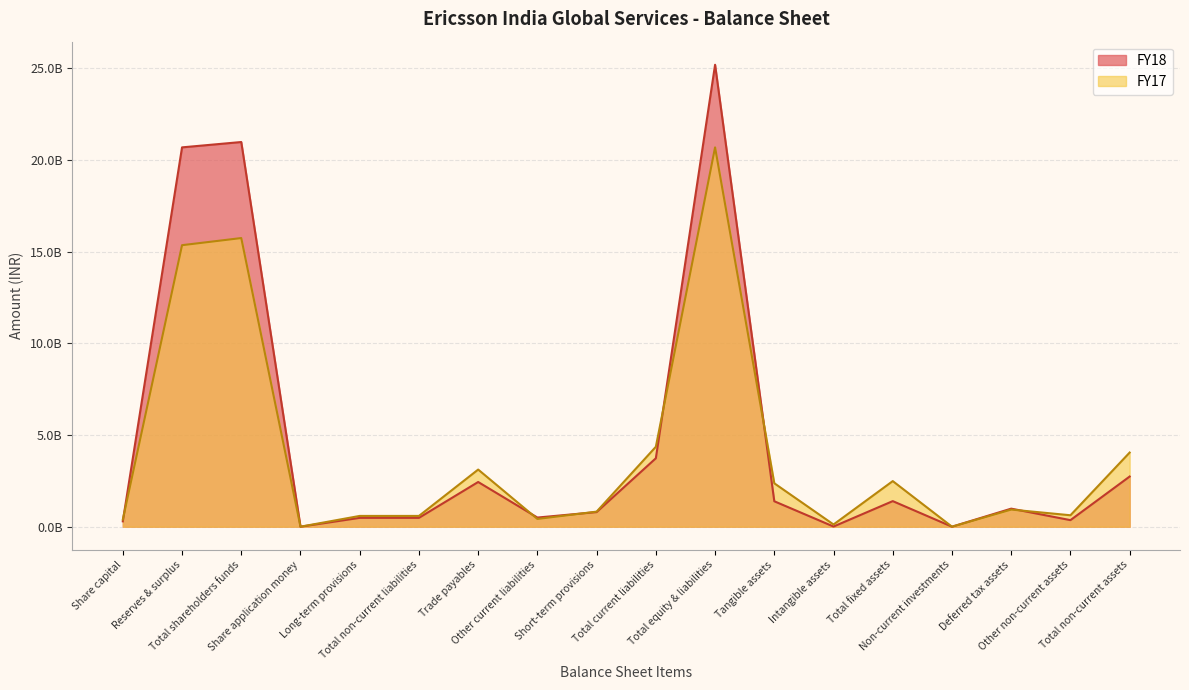

Reading right to left, extract all data points from this chart.

FY18: 2735000000	357000000	984000000	0	1394000000	8000000	1386000000	25189000000	3731000000	796000000	498000000	2437000000	482000000	482000000	0	20976000000	20684600000	291400000
FY17: 4043000000	623000000	934000000	0	2486000000	120000000	2366000000	20684000000	4358000000	821000000	422000000	3115000000	587000000	587000000	0	15739000000	15350470000	388530000